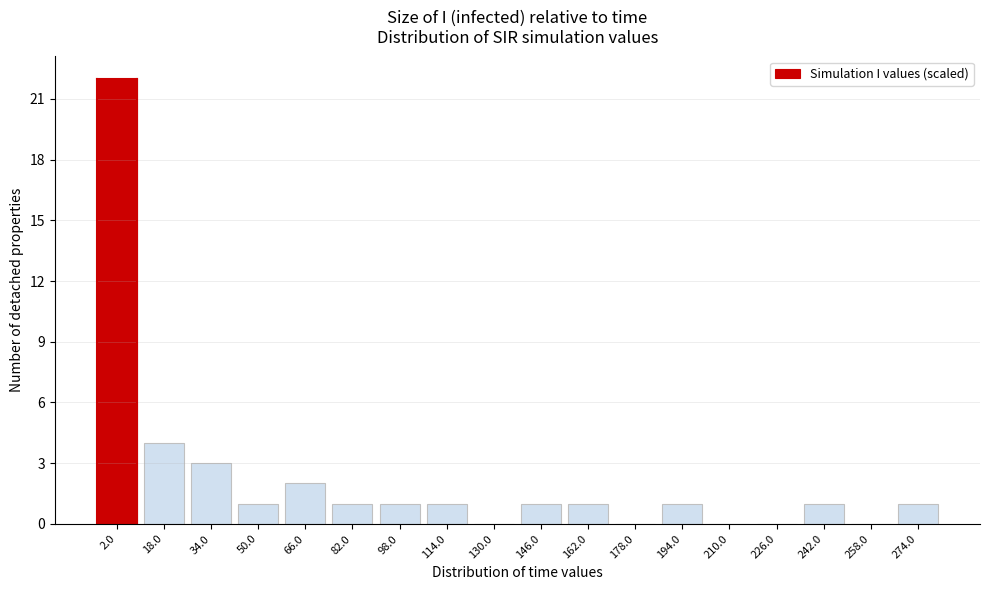

Reading left to right, extract all data points from this chart.

2.0=22	18.0=4	34.0=3	50.0=1	66.0=2	82.0=1	98.0=1	114.0=1	130.0=0	146.0=1	162.0=1	178.0=0	194.0=1	210.0=0	226.0=0	242.0=1	258.0=0	274.0=1